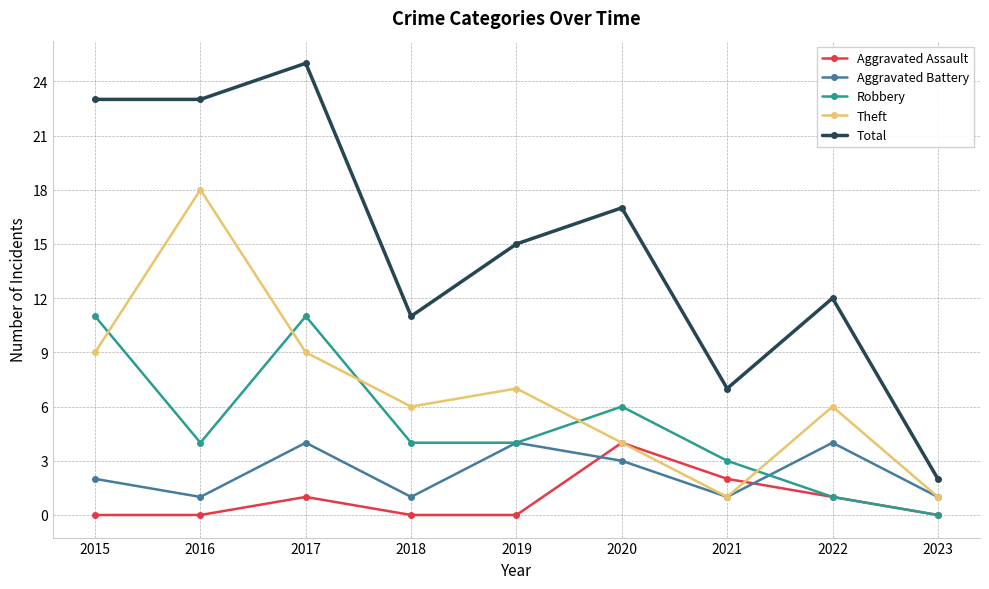

What is the difference between the second highest and minimum values in the Aggravated Battery series?

3